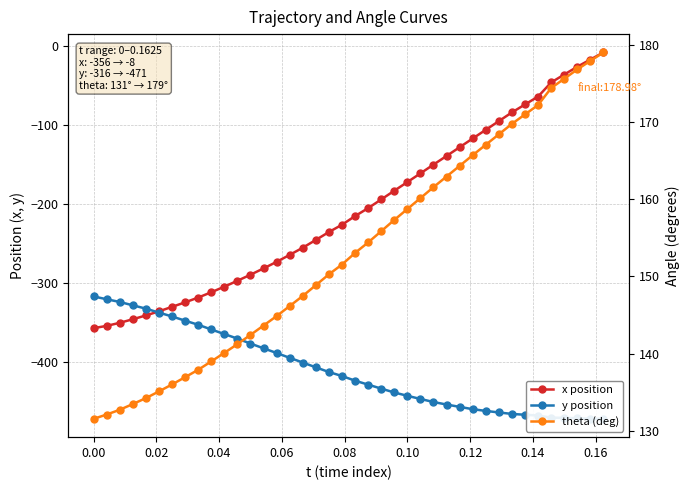

How many values in the theta (deg) series are below 153?

20